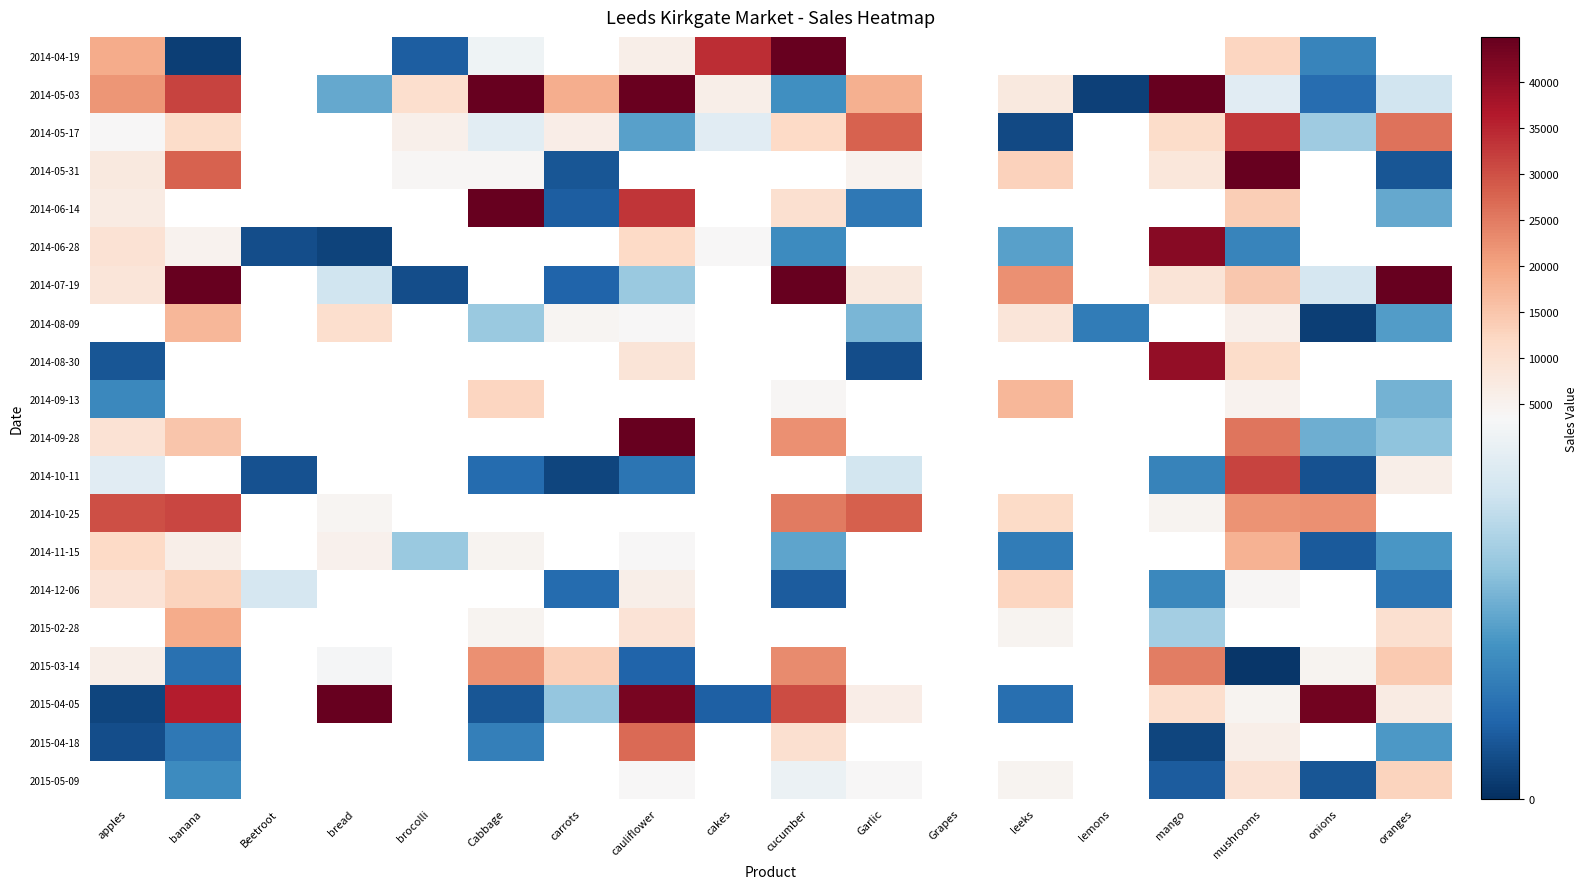

Count the number of categories in the chart.

18